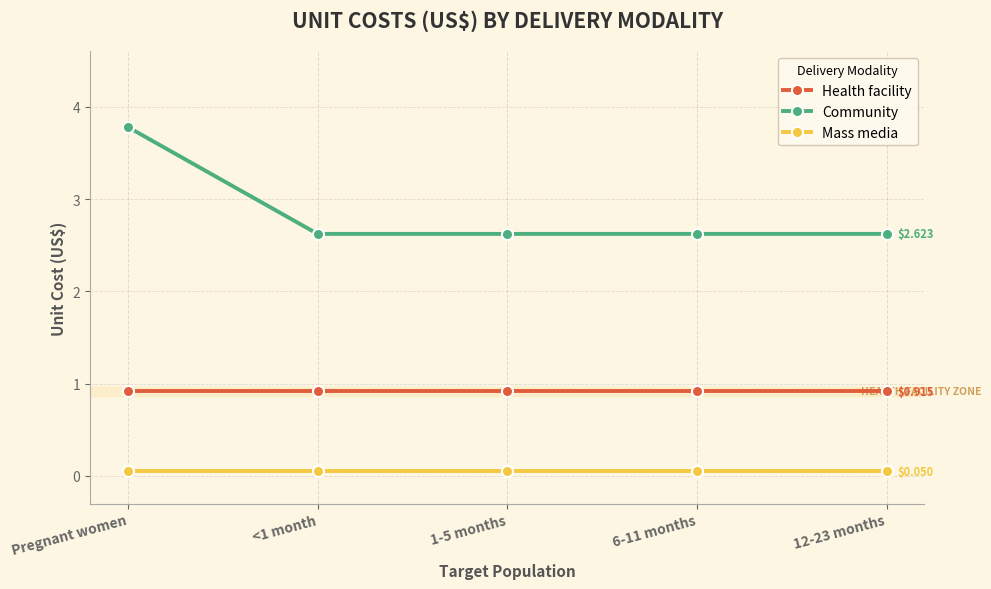

How many series are shown in this chart?

3